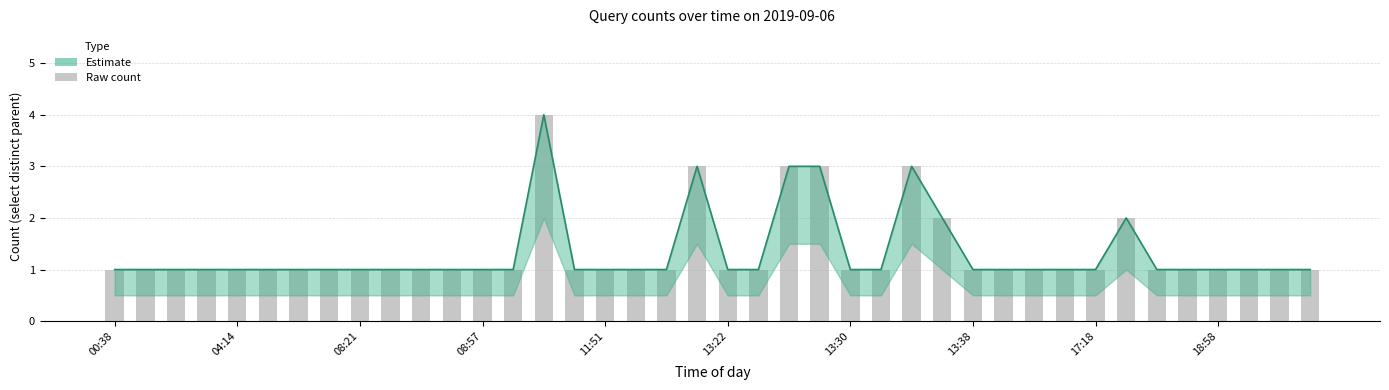

Does the chart contain stacked bars?

No